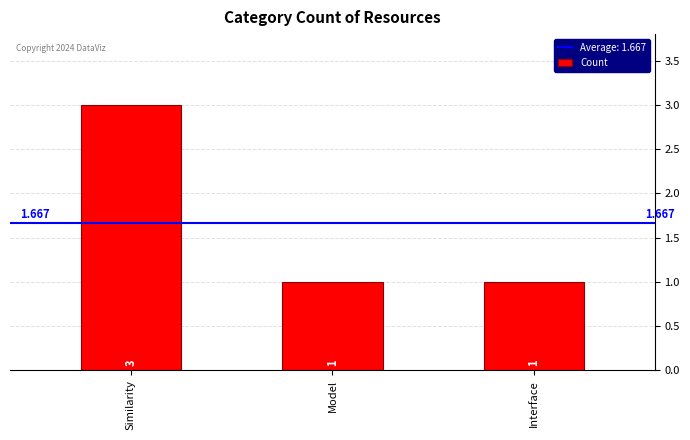

What is the ratio of the value at Model to the value at Interface?

1.0